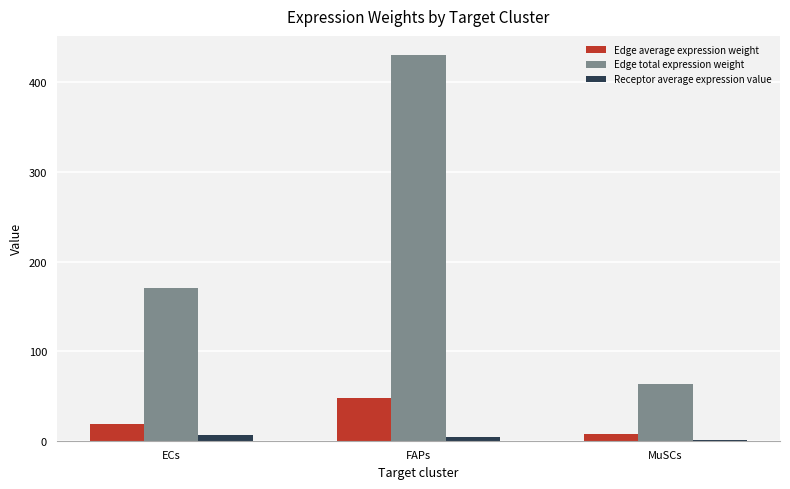

What is the sum of all Edge total expression weight values?

663.8